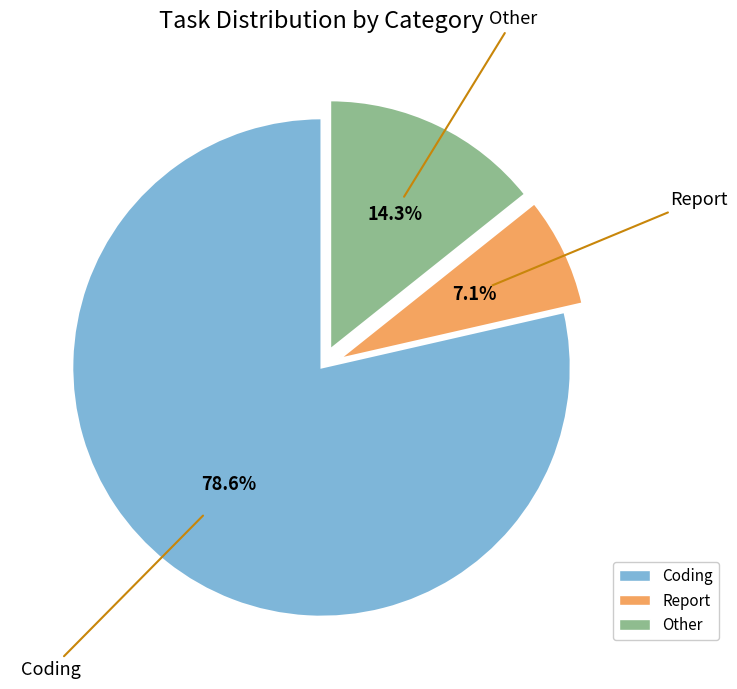

Does Other account for over 50% of the chart?

No